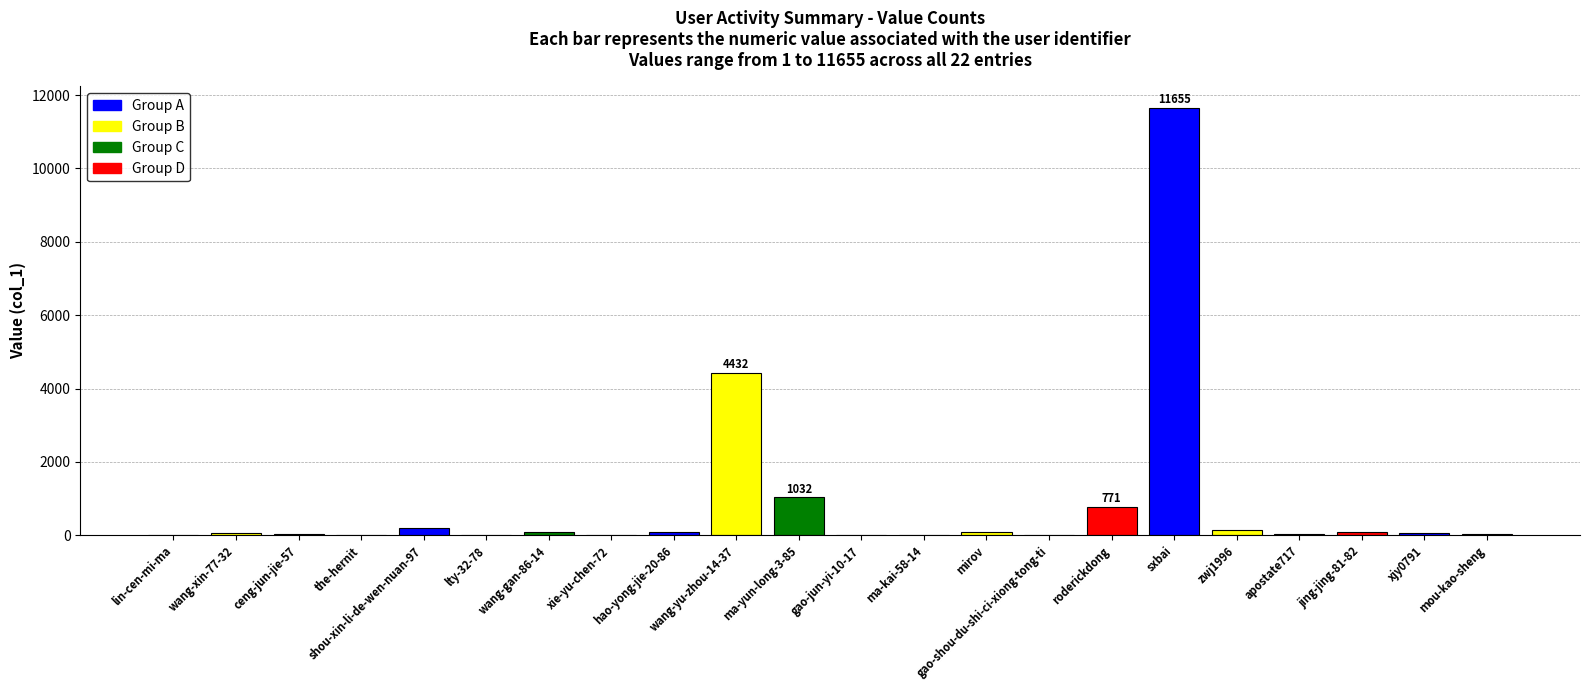

The value at ma-yun-long-3-85 is 1032. True or false?

True